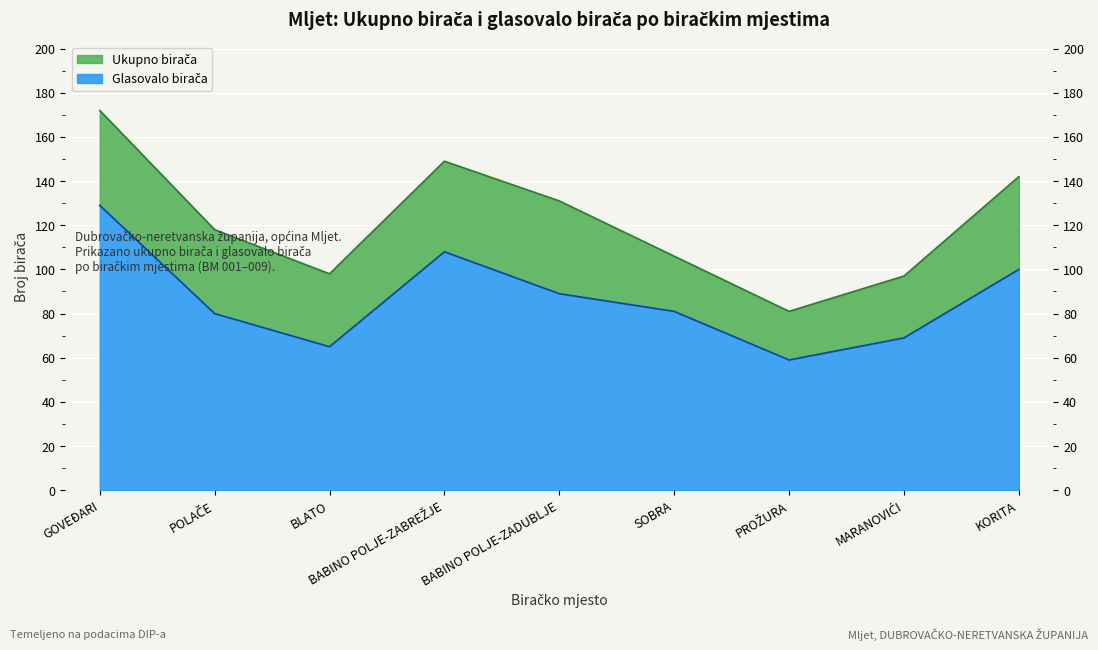

How many interior local peaks does the Ukupno birača series have?

1